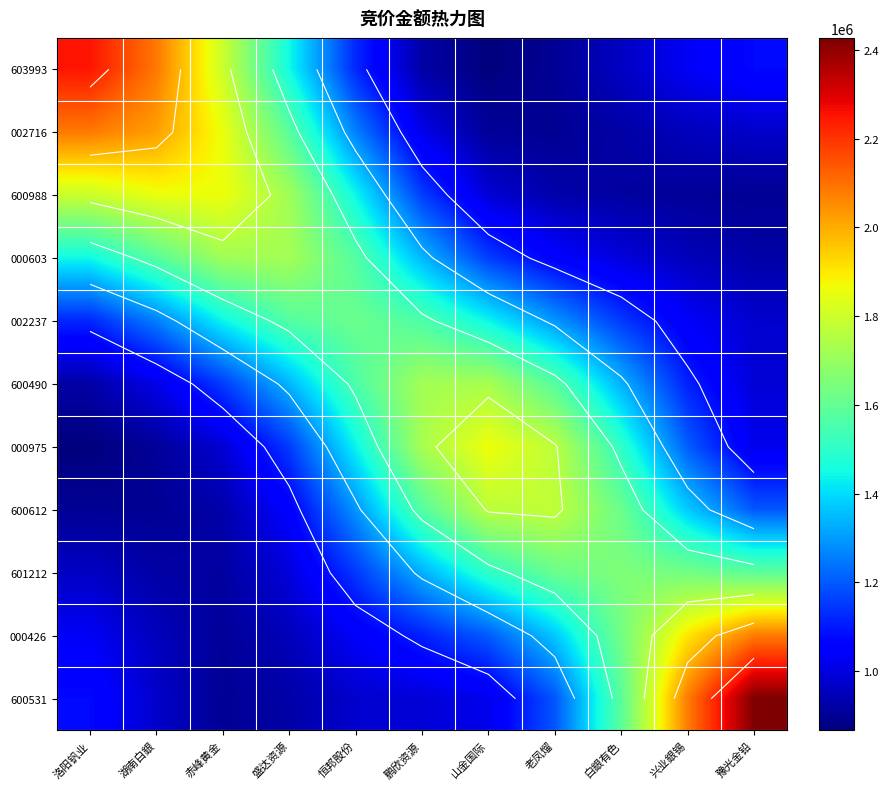

How many values in the 600490 series exceed 1334485?

6